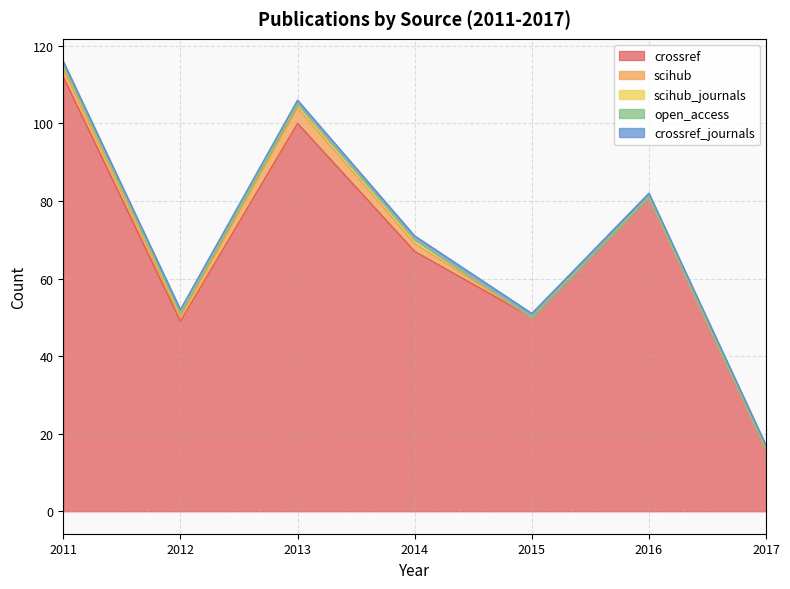

Which series has the largest total across all categories?

crossref